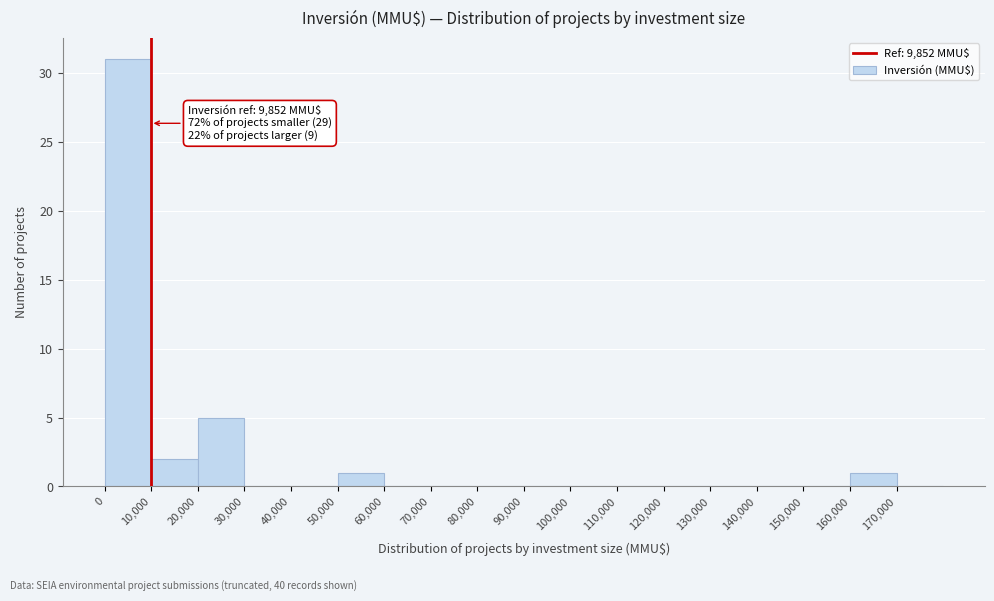

Over which range of the x-axis is the bar tallest?

0 to 10000